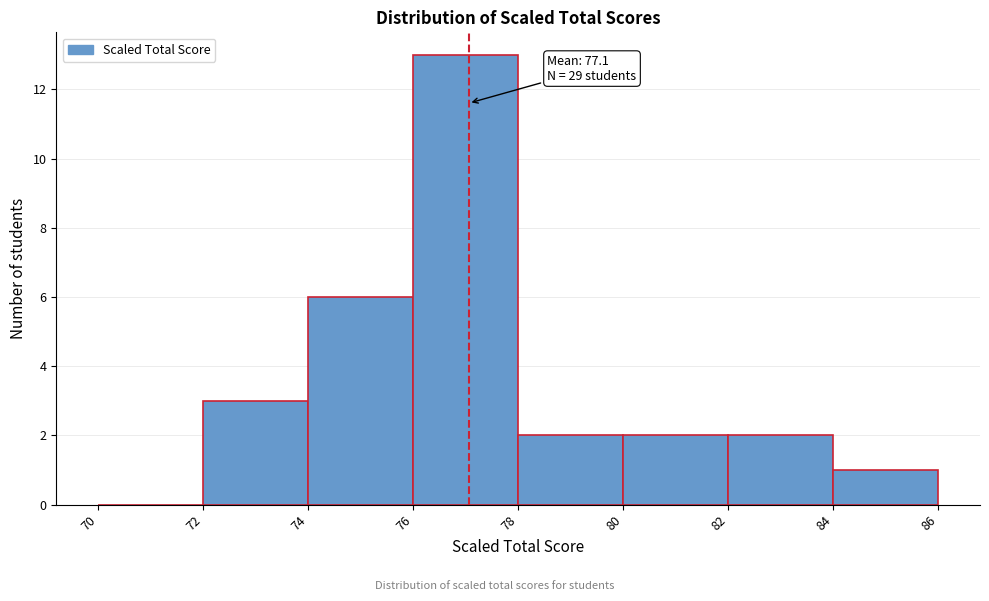

Over which range of the x-axis is the bar tallest?

76 to 78